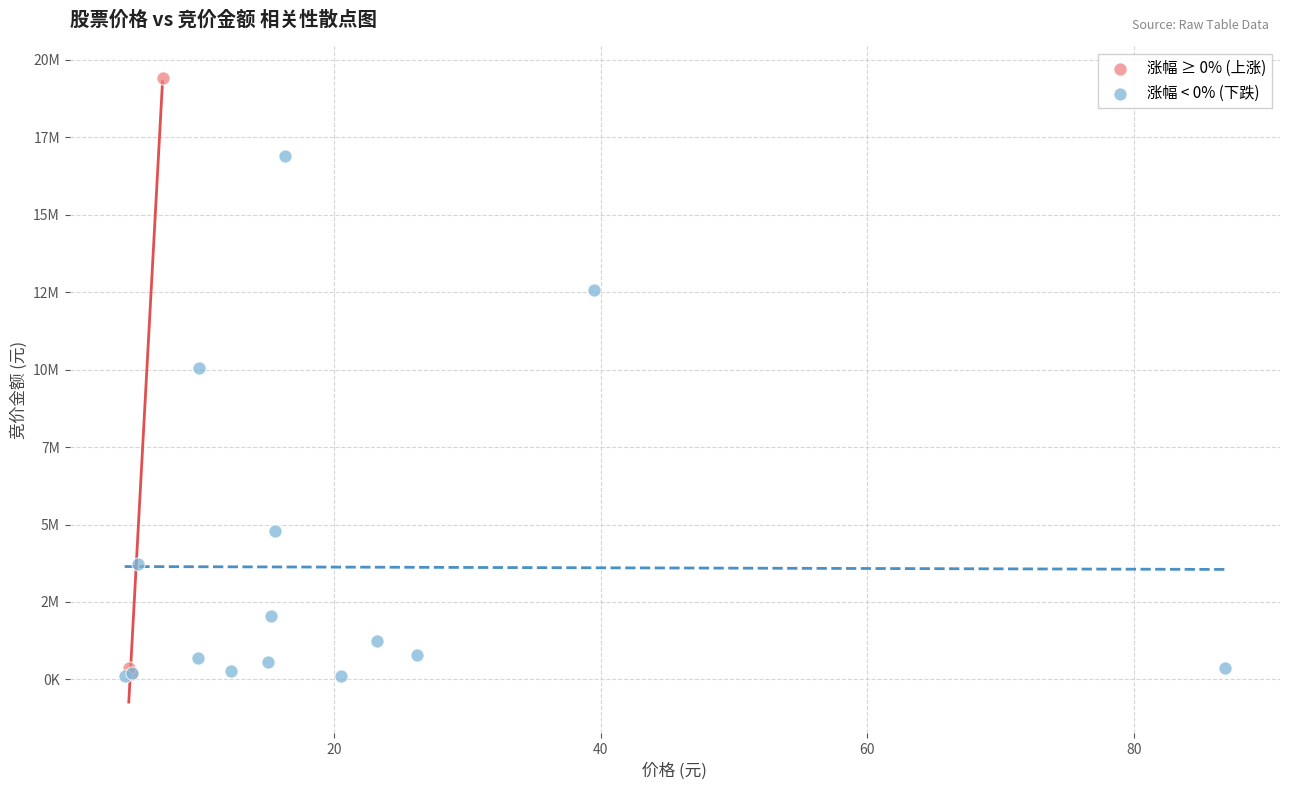

Which series has the widest spread of Y values?

涨幅 ≥ 0% (上涨)